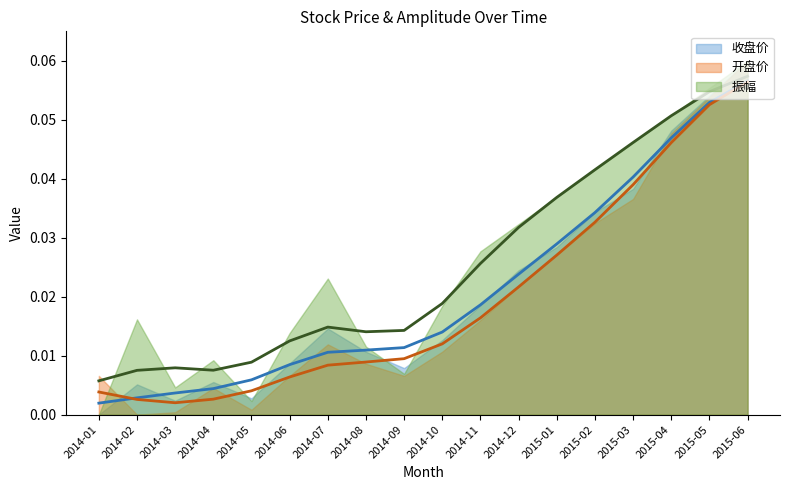

Rank the categories by 收盘价 value from highest to lowest.

2015-06, 2015-05, 2015-04, 2015-03, 2015-02, 2015-01, 2014-12, 2014-11, 2014-10, 2014-09, 2014-08, 2014-07, 2014-06, 2014-05, 2014-04, 2014-03, 2014-02, 2014-01